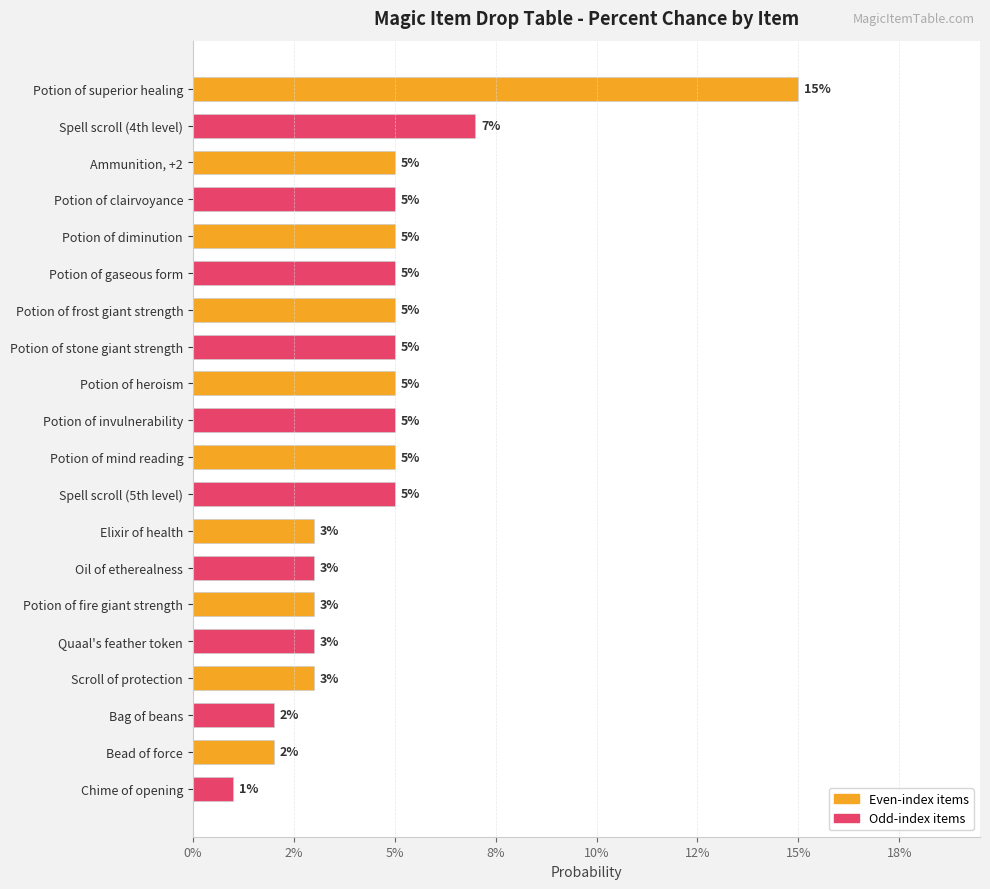

Does the chart contain any negative values?

No